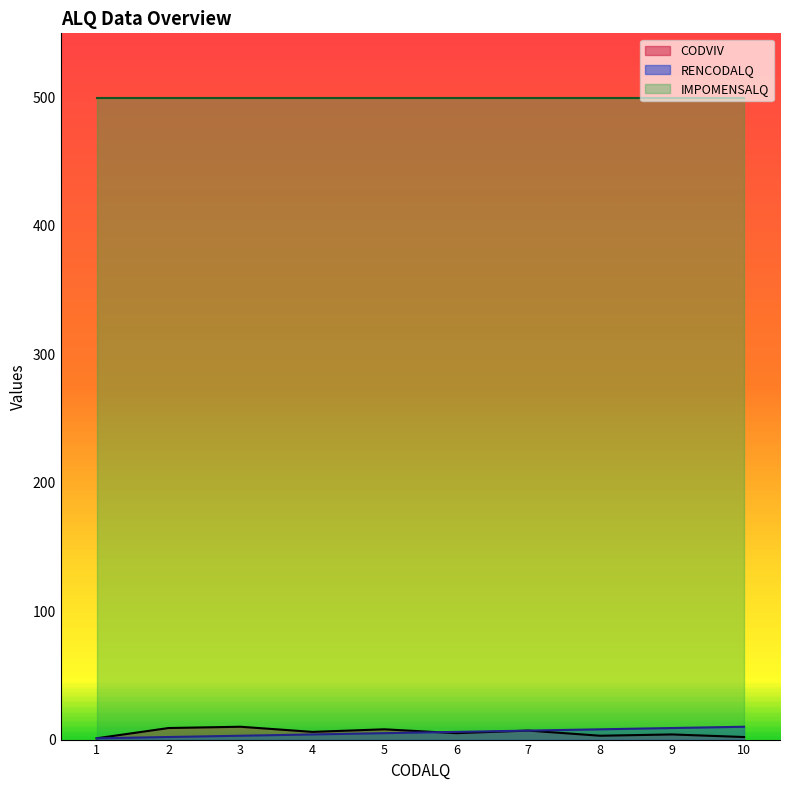

What is the total value across all series at 2?

511